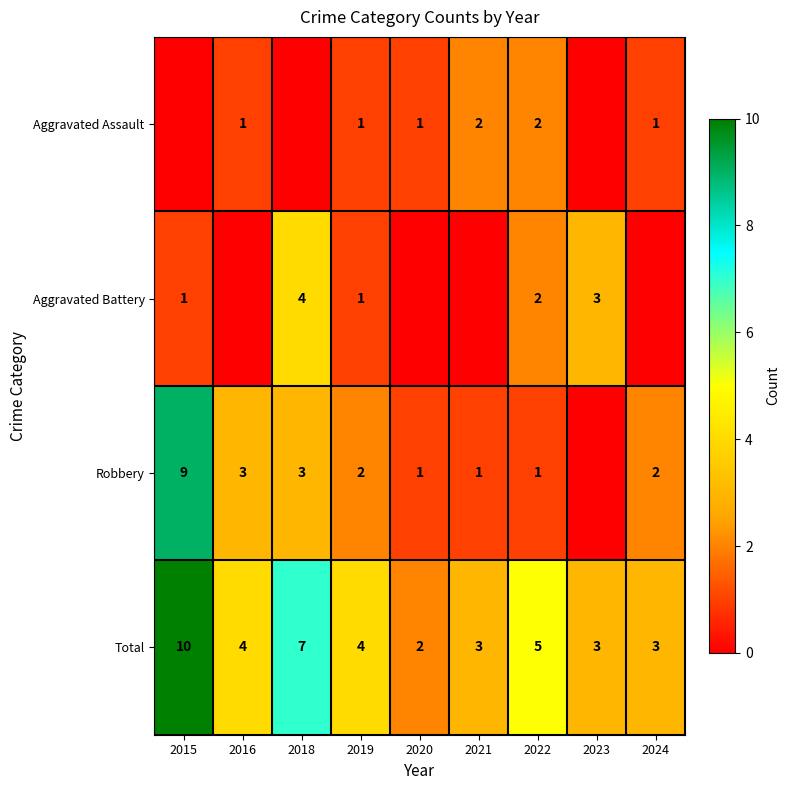

Which category has the highest value in the Total series?

2015